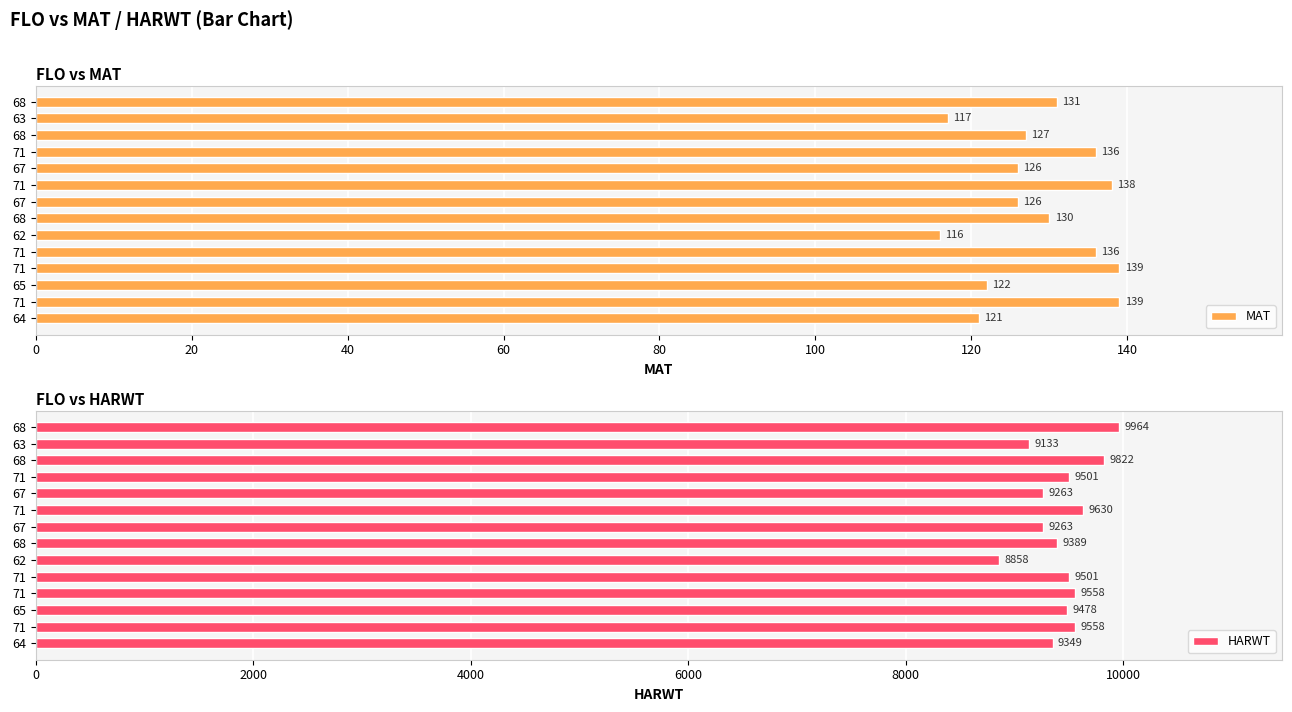

Which series has the largest total across all categories?

HARWT